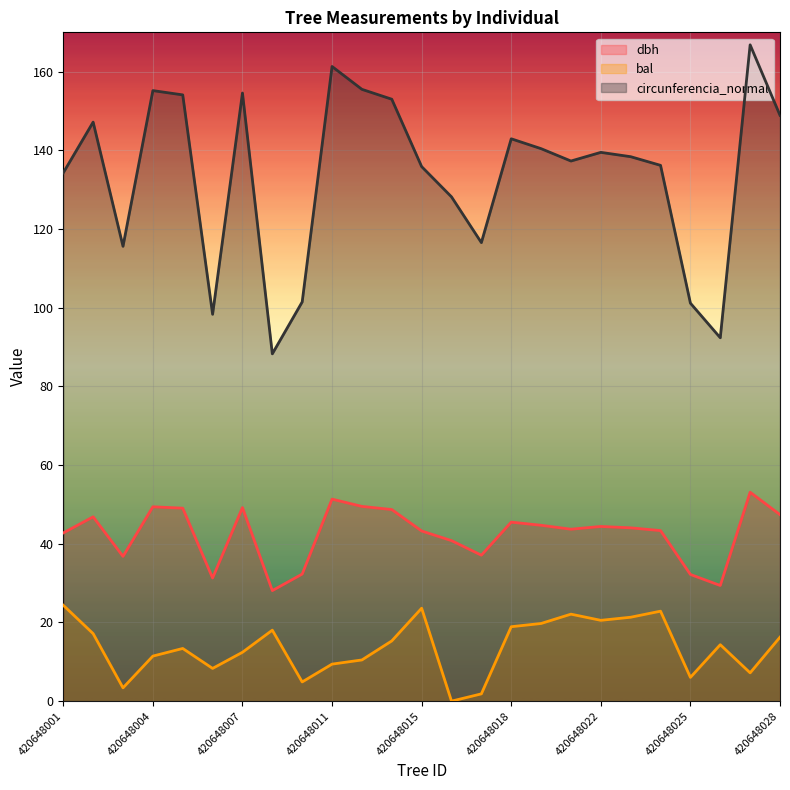

Between 420648015 and 420648023, which series saw the biggest shift?

circunferencia_normal